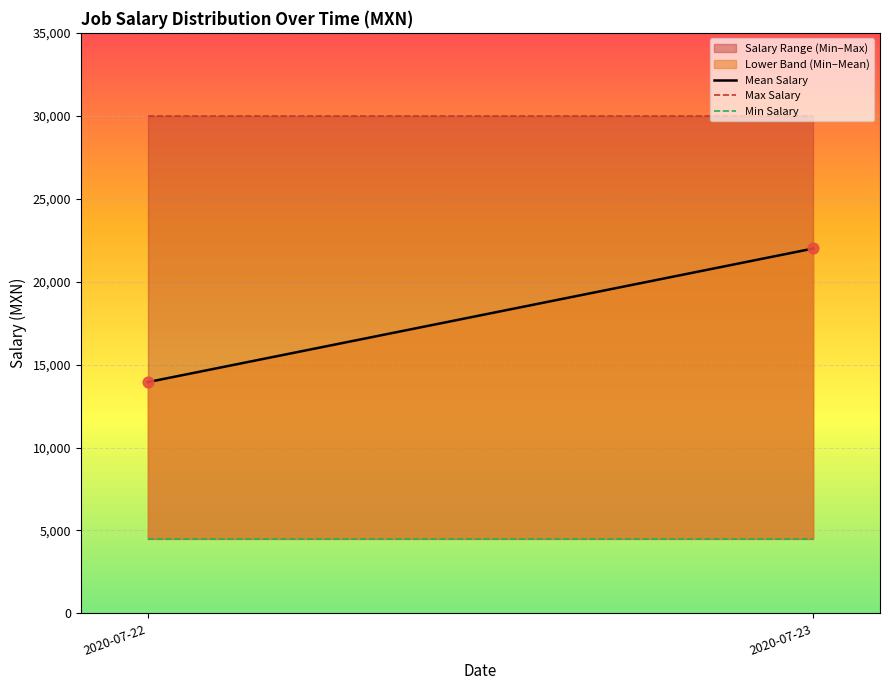

What is the average Y value?

17970.7